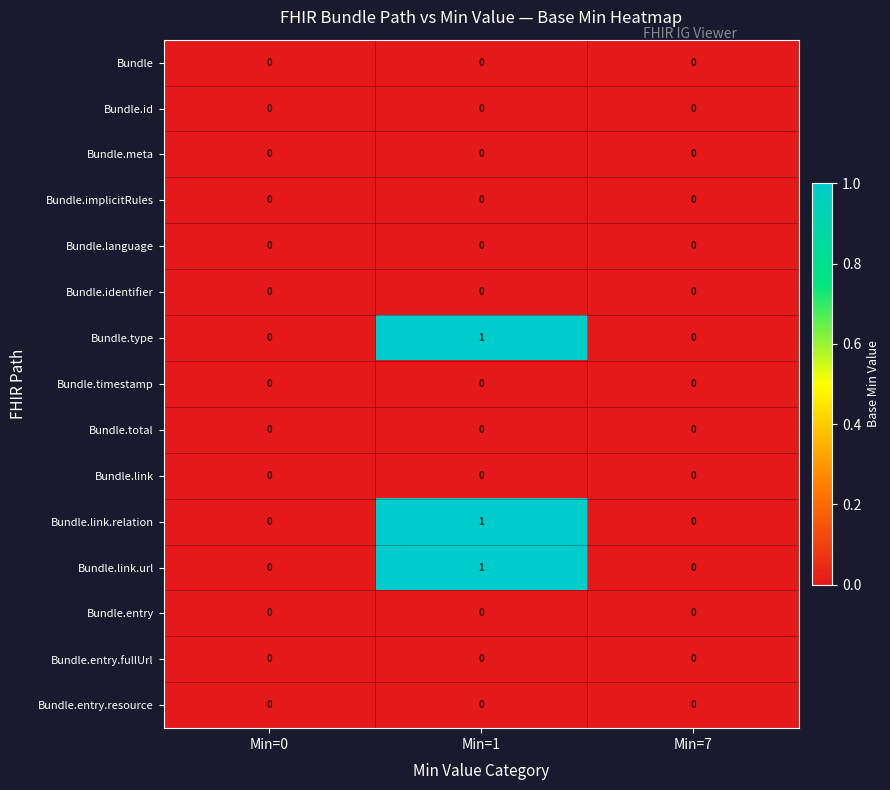

At which category is the sum across all series the highest?

Min=1